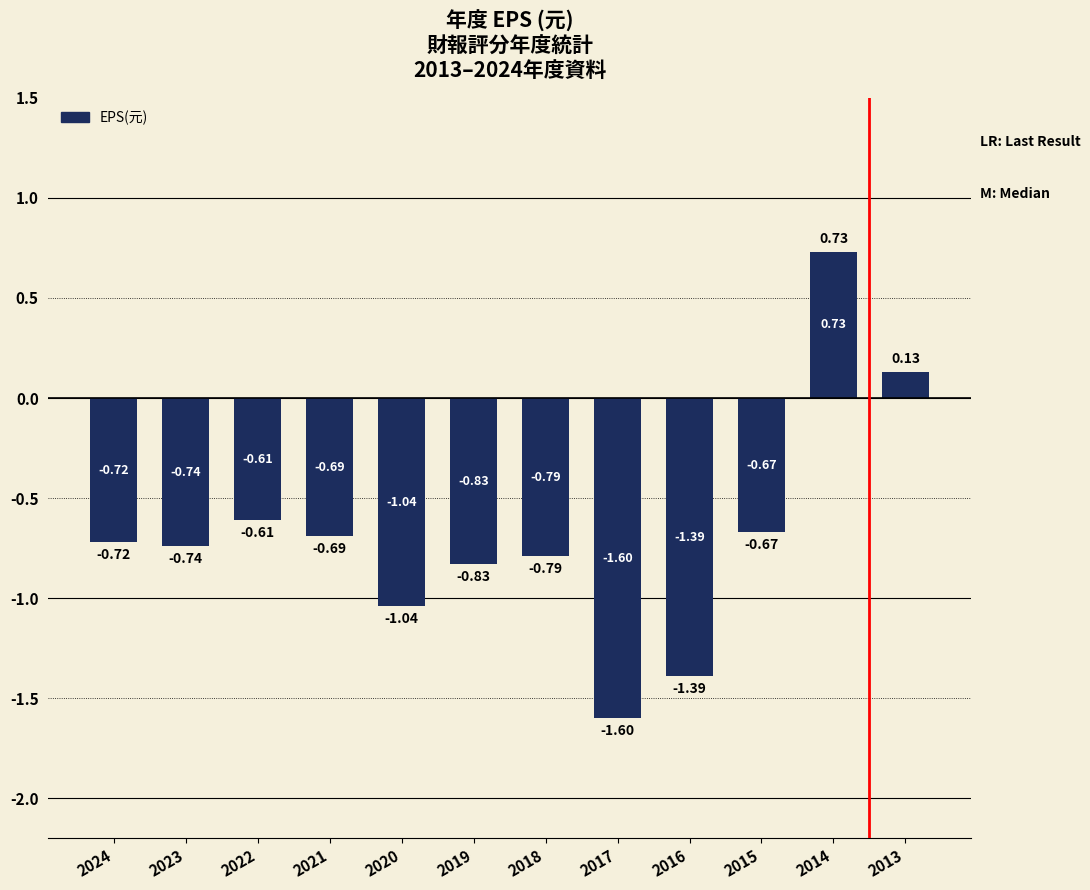

The chart shows a value of -1.0 at 2021. True or false?

False